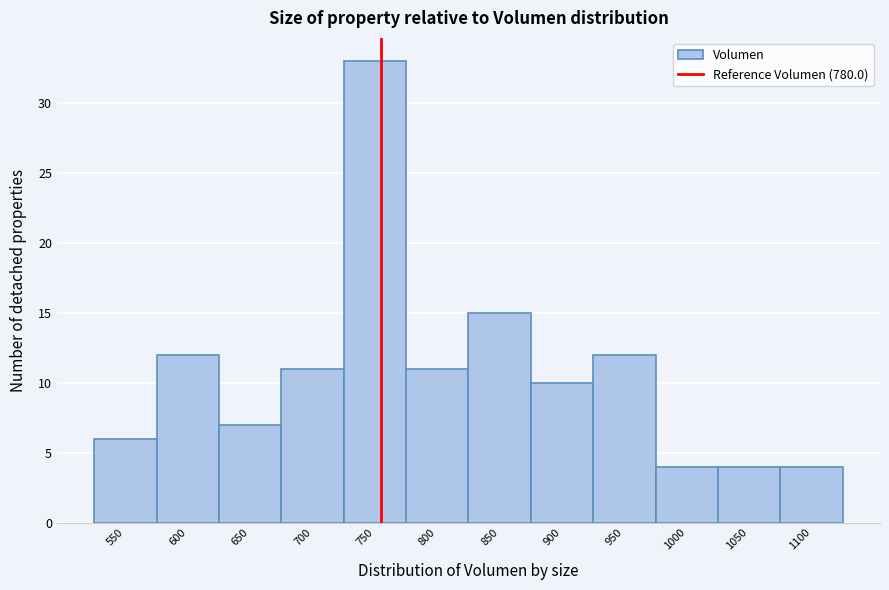

Reading right to left, what are all the values shown in this chart?

4	4	4	12	10	15	11	33	11	7	12	6